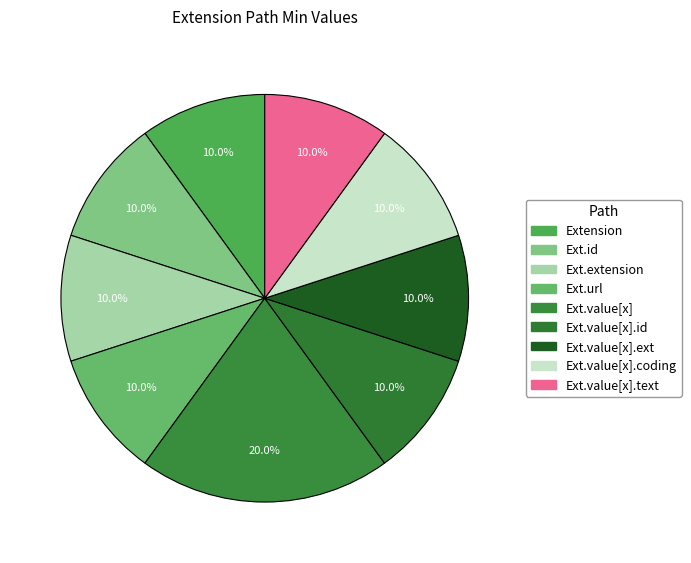

Is there a majority slice in this chart?

No